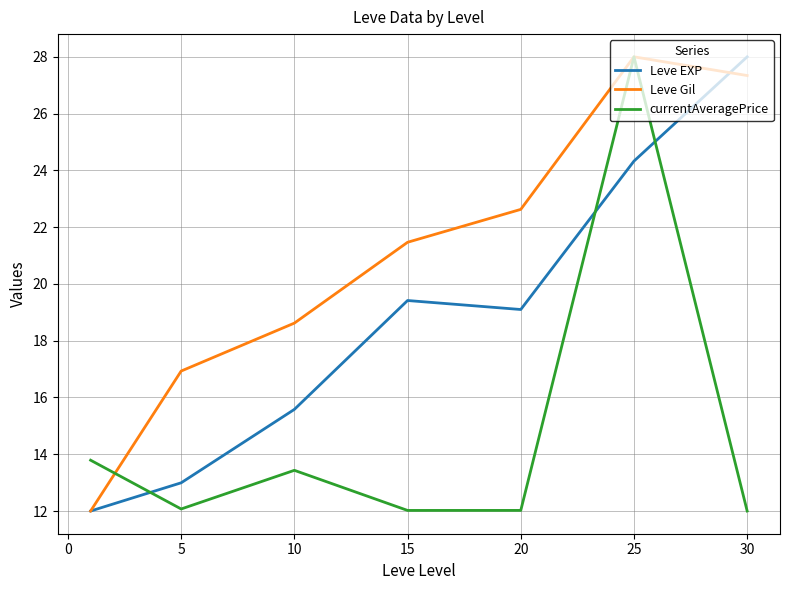

Which series has the largest total across all categories?

Leve Gil